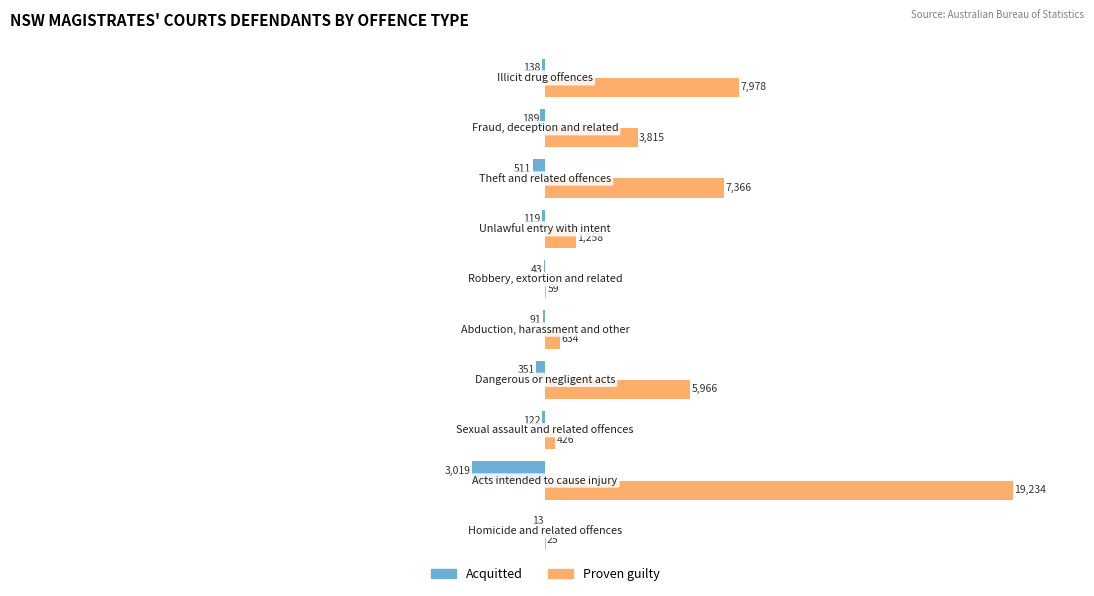

Which series has the largest total across all categories?

Proven guilty